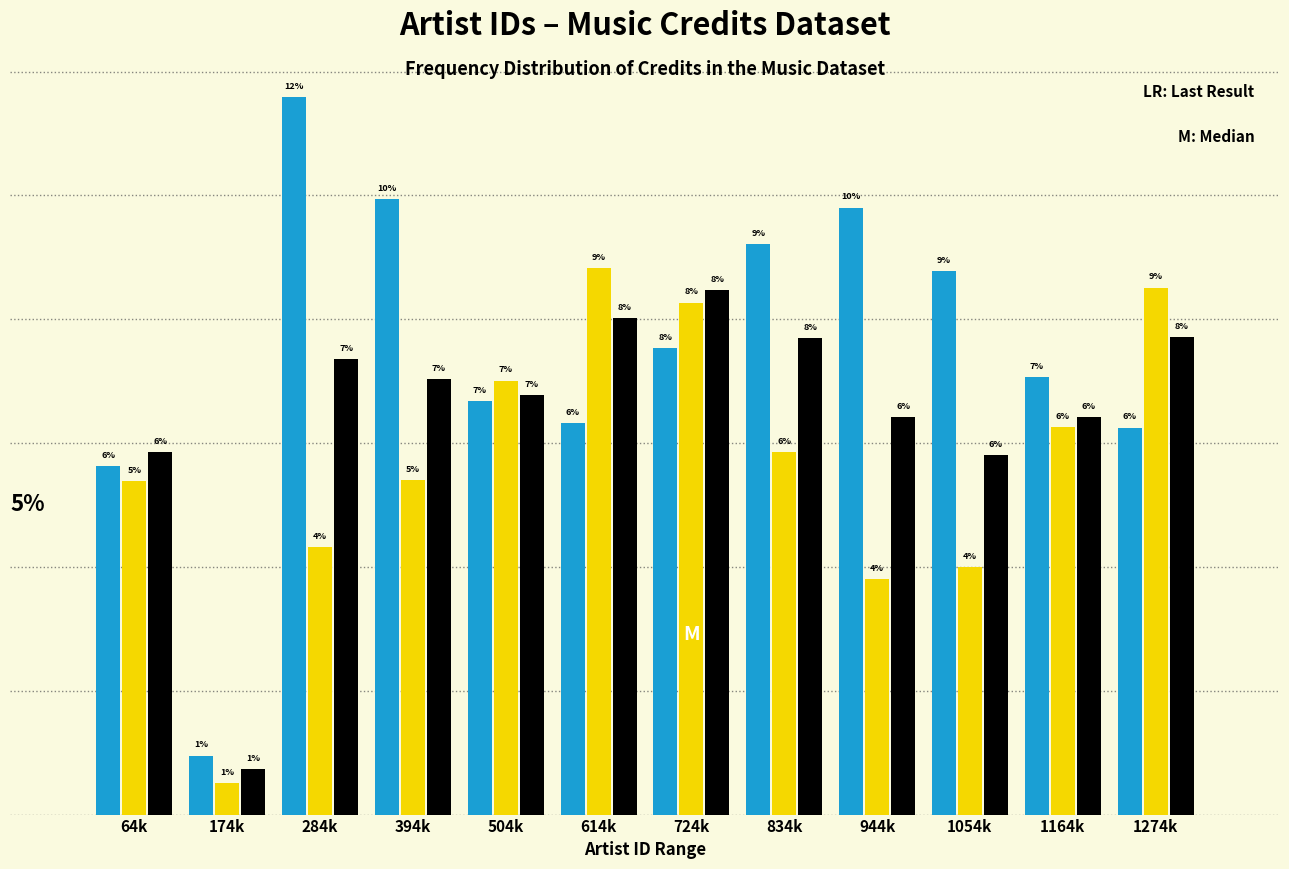

Does the chart contain any negative values?

No